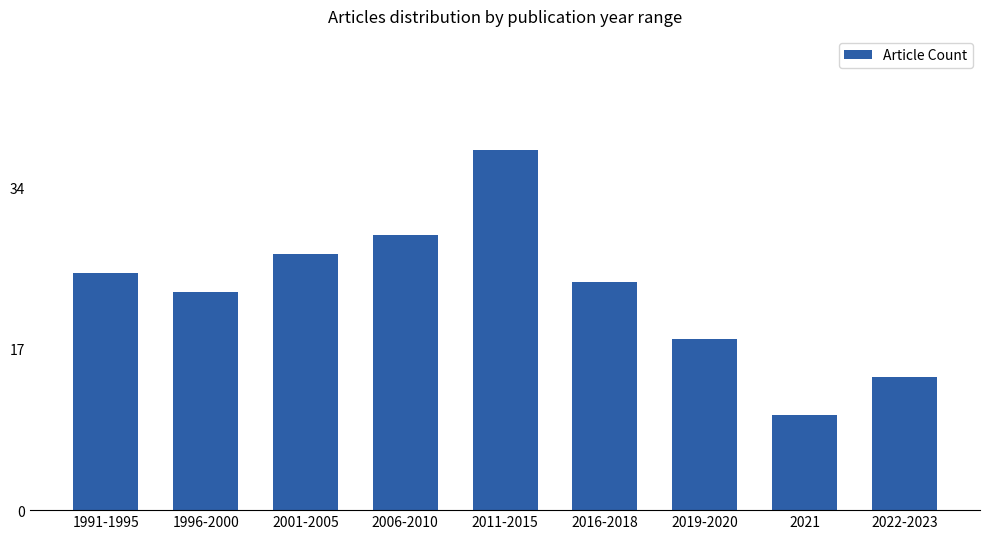

The chart shows a value of 22 at 2022-2023. True or false?

False